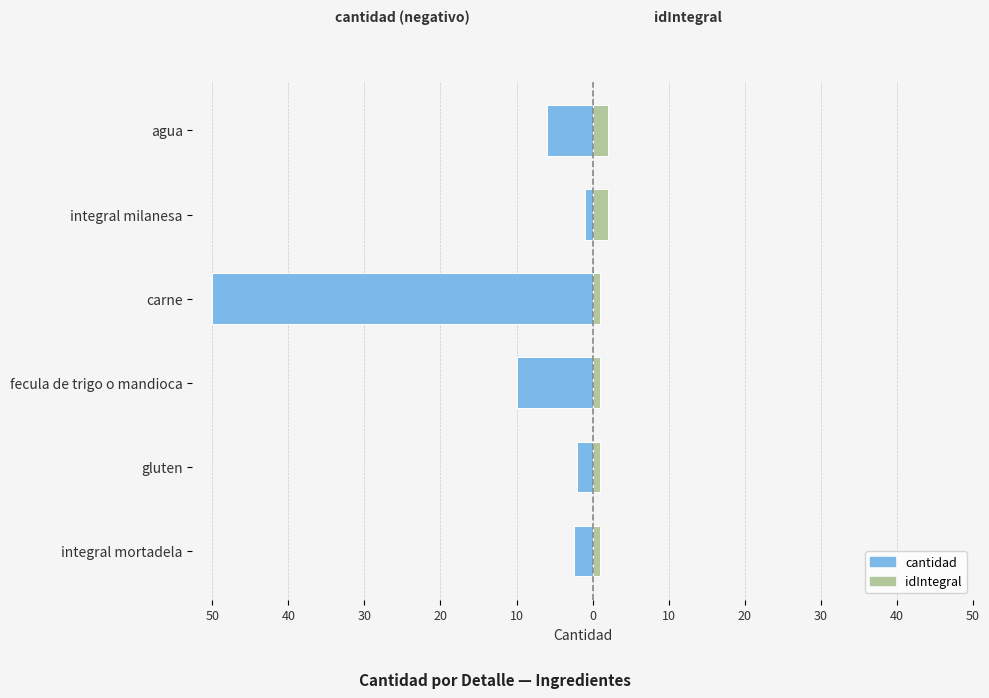

Which series has the largest range (max minus min)?

cantidad